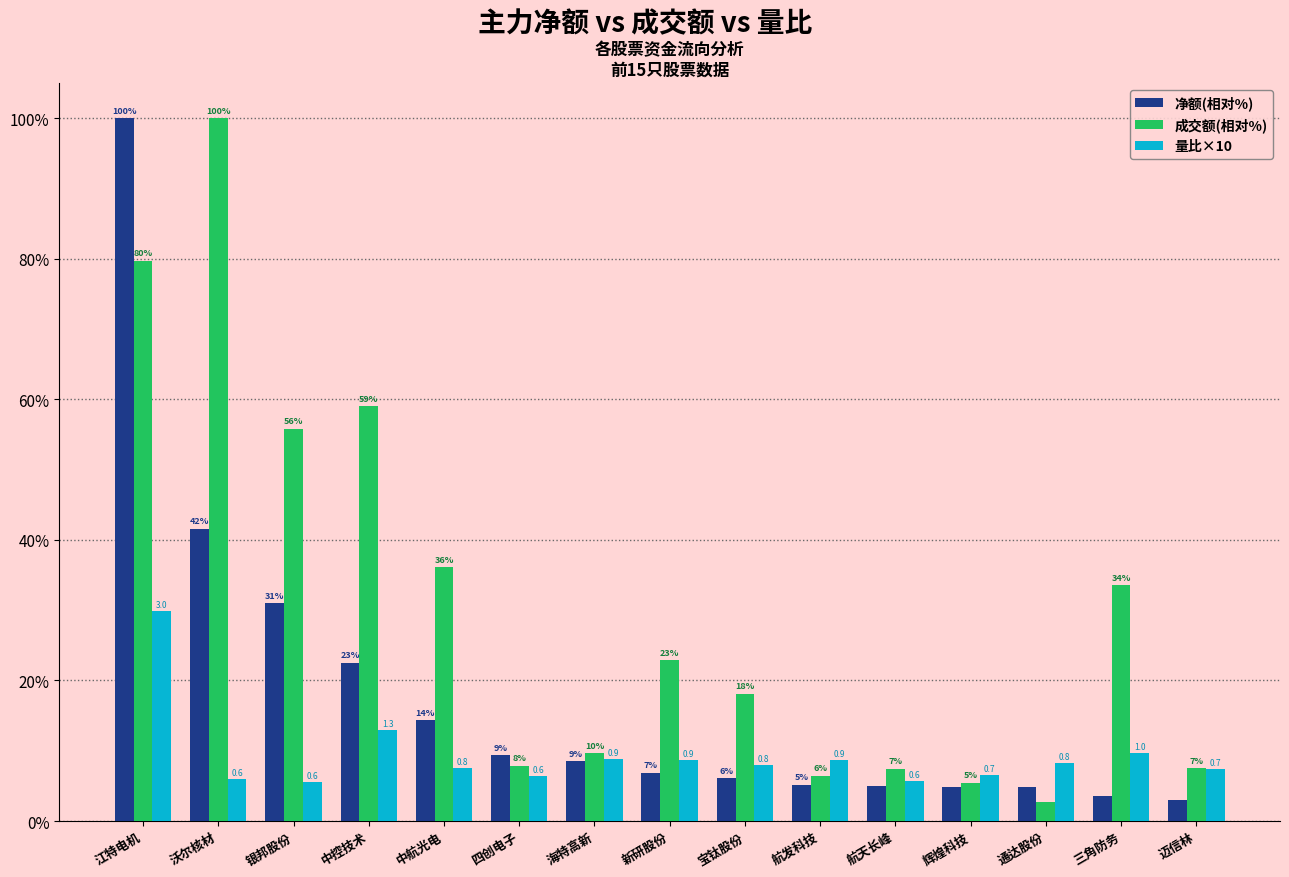

List the labels in order of 净额(相对%) value, largest first.

江特电机, 沃尔核材, 银邦股份, 中控技术, 中航光电, 四创电子, 海特高新, 新研股份, 宝钛股份, 航发科技, 航天长峰, 辉煌科技, 通达股份, 三角防务, 迈信林